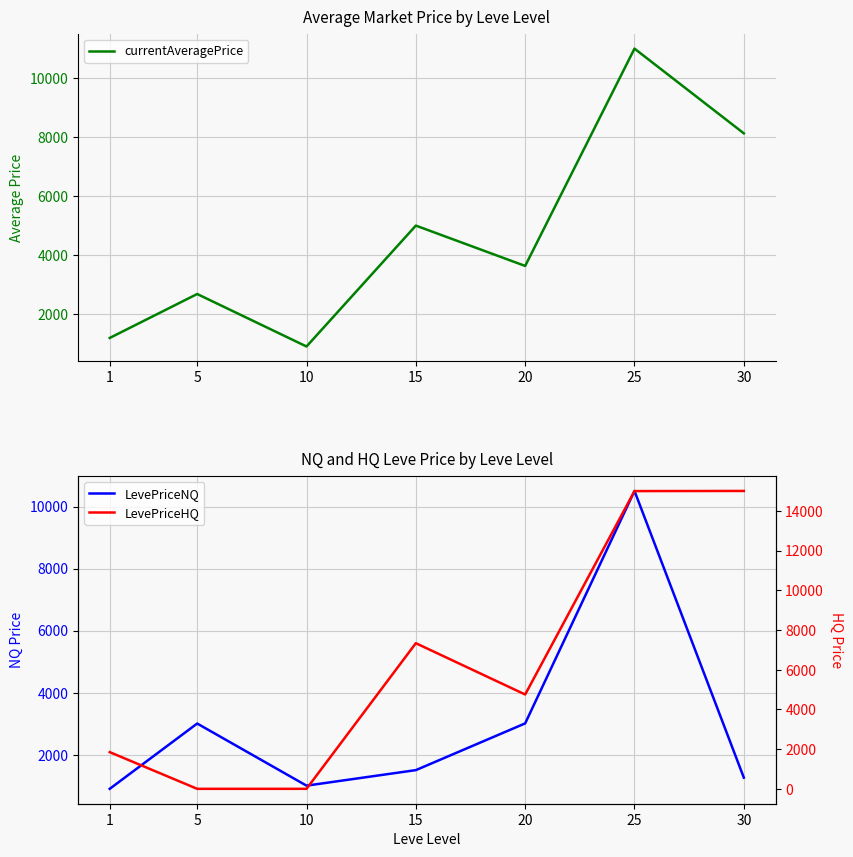

How many lines are shown in the chart?

3